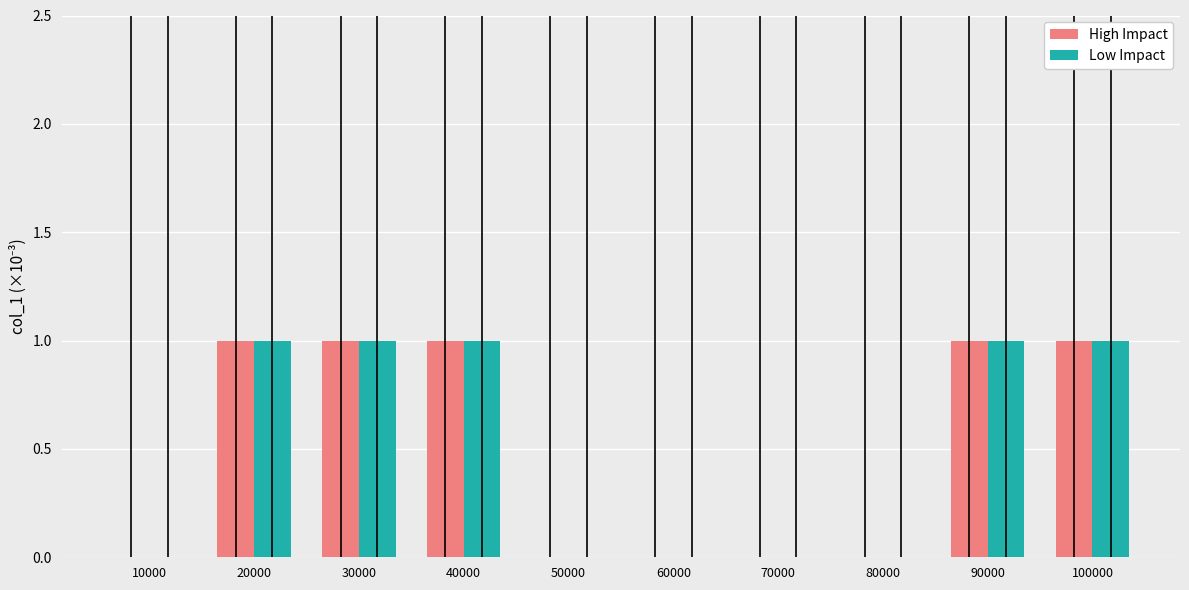

True or false: Low Impact has a value of 1 at 40000.

True